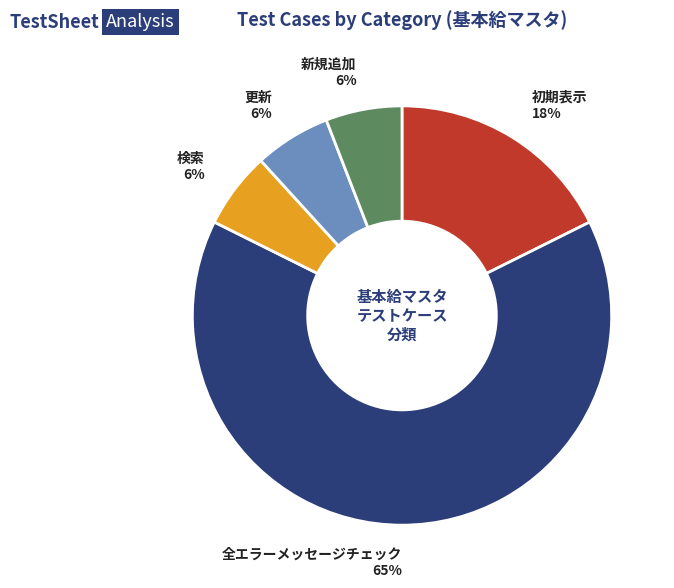

To the nearest percent, what is the combined percentage of 検索 and 新規追加?

12%